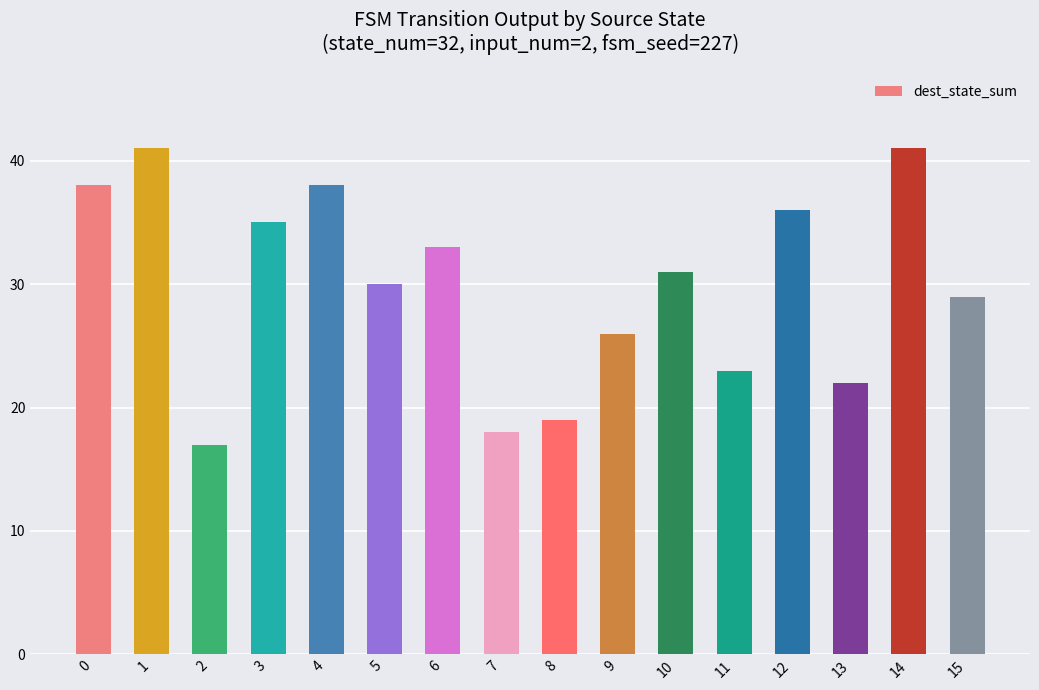

How many bars are there in total?

16